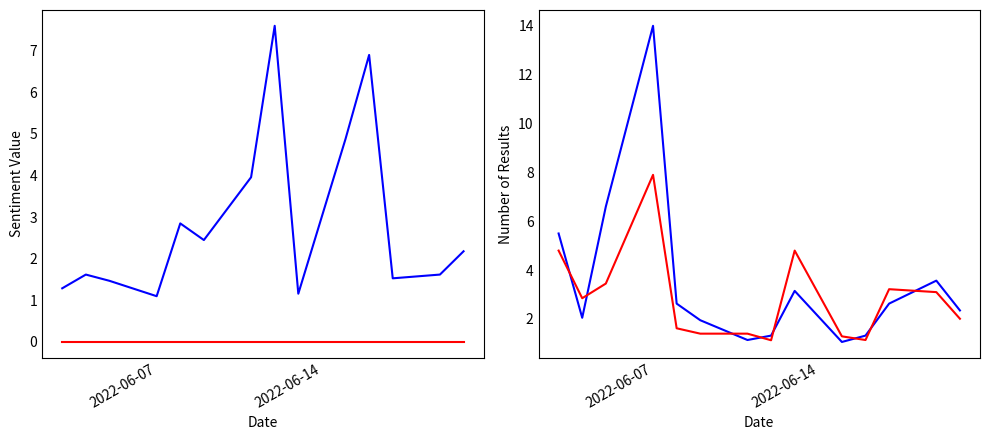

How many values in the Odd_A_FT series exceed 2?

9